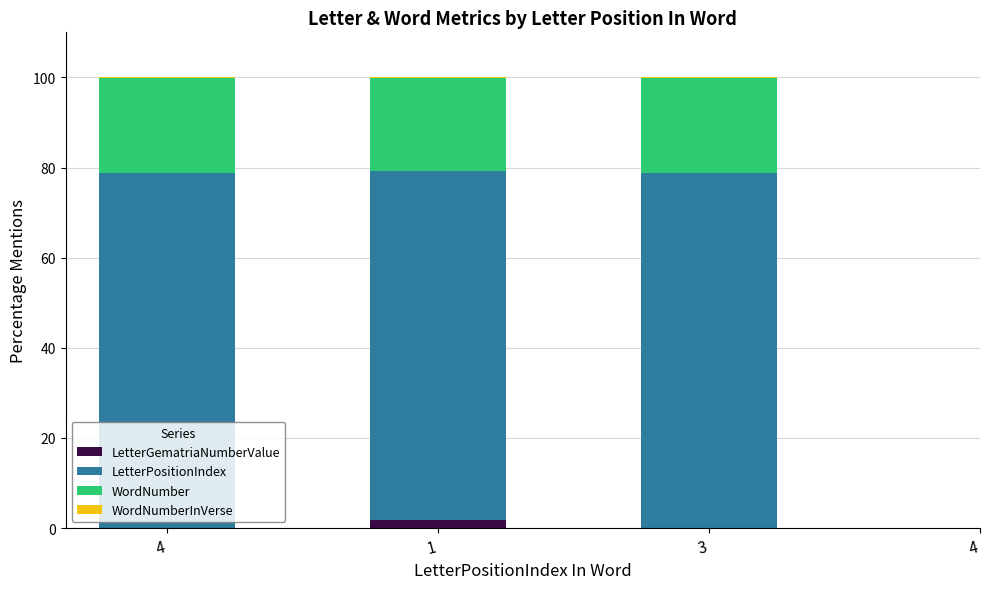

The WordNumberInVerse series shows 0.1 at 4. True or false?

False